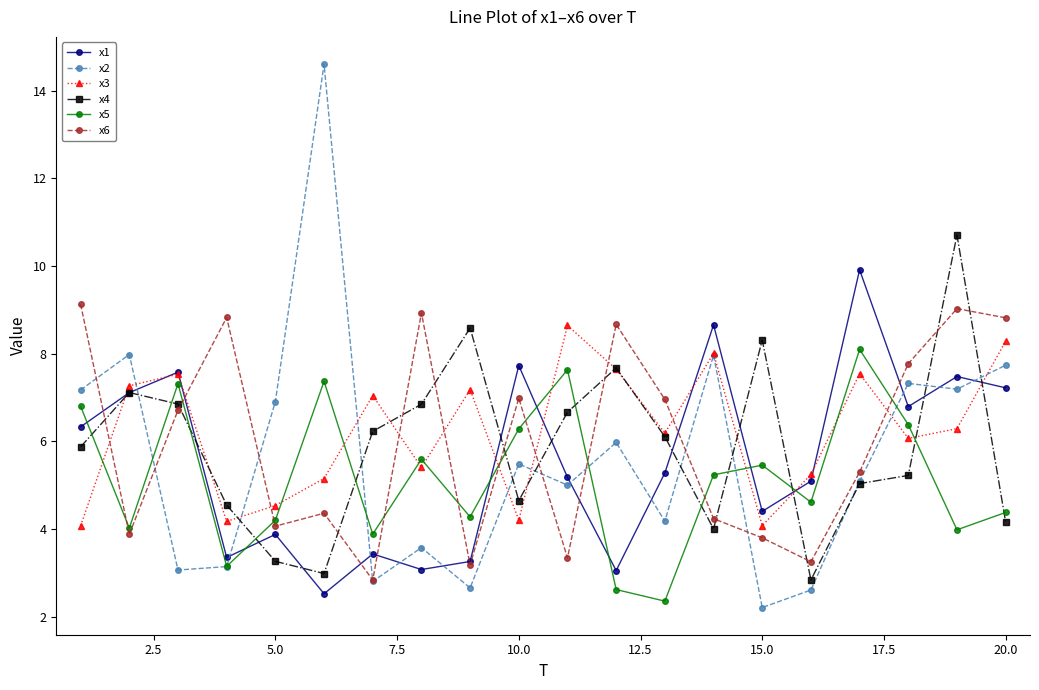

What is the value of the x4 point at the 16th from the left?

2.8